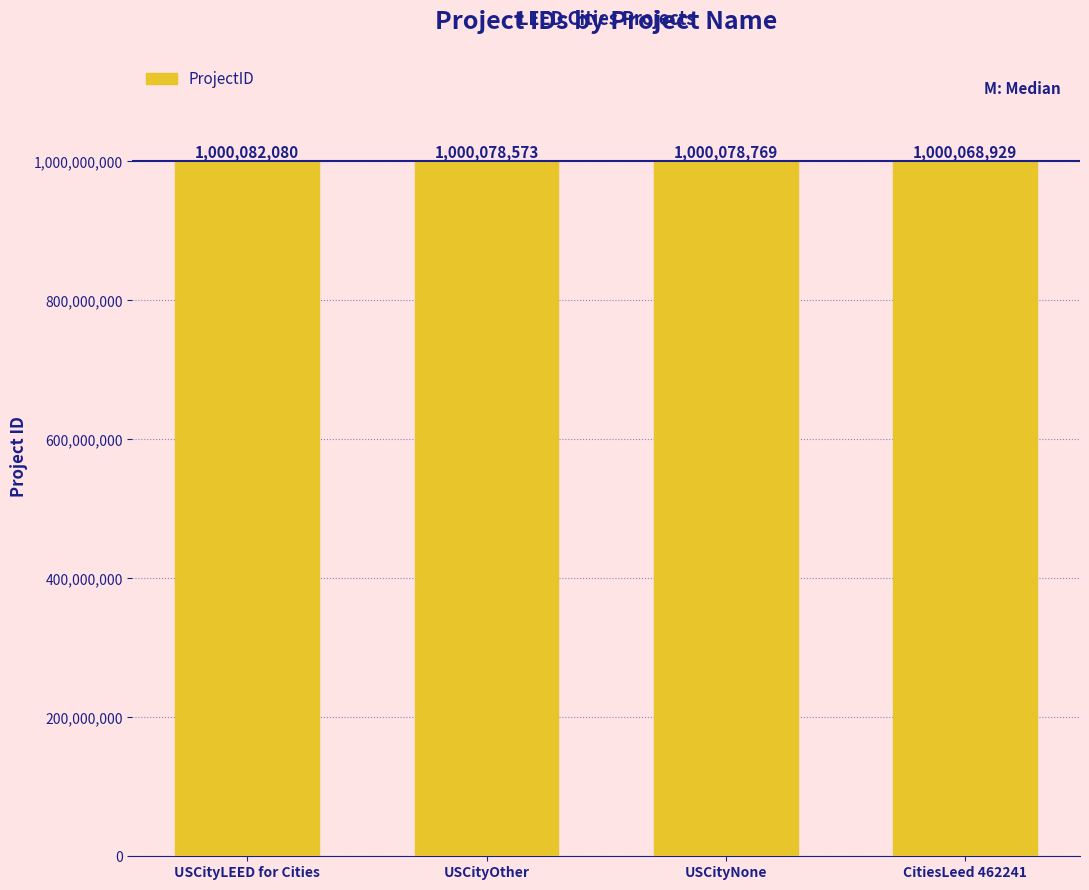

Reading right to left, transcribe all the data shown in this chart.

CitiesLeed 462241=1000068929	USCityNone=1000078769	USCityOther=1000078573	USCityLEED for Cities=1000082080